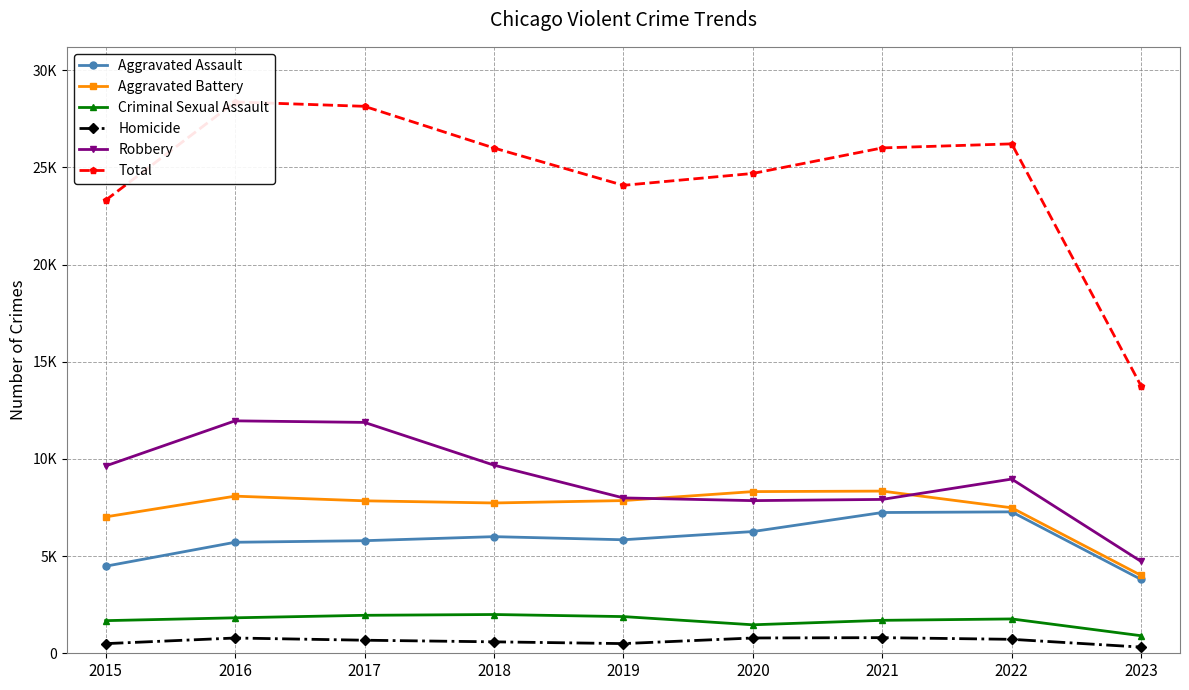

In Criminal Sexual Assault, how many points are higher than both neighbors (excluding endpoints)?

2